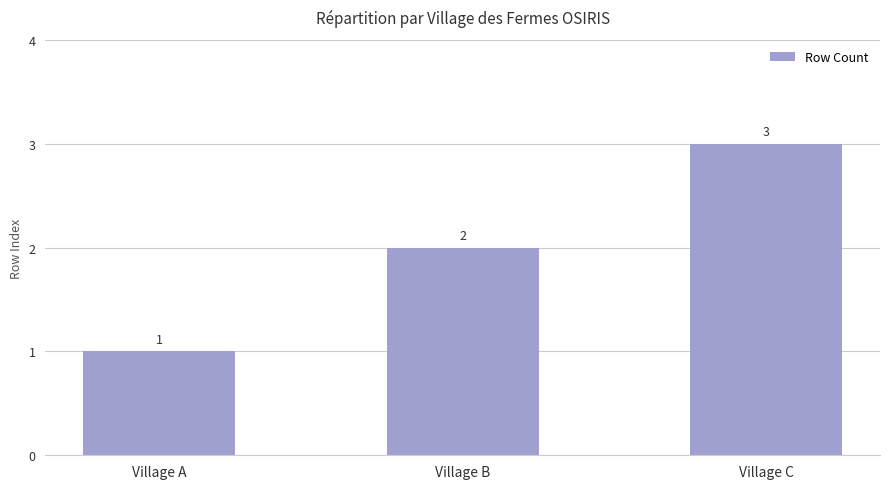

Is it true that the value at Village B is 2?

True